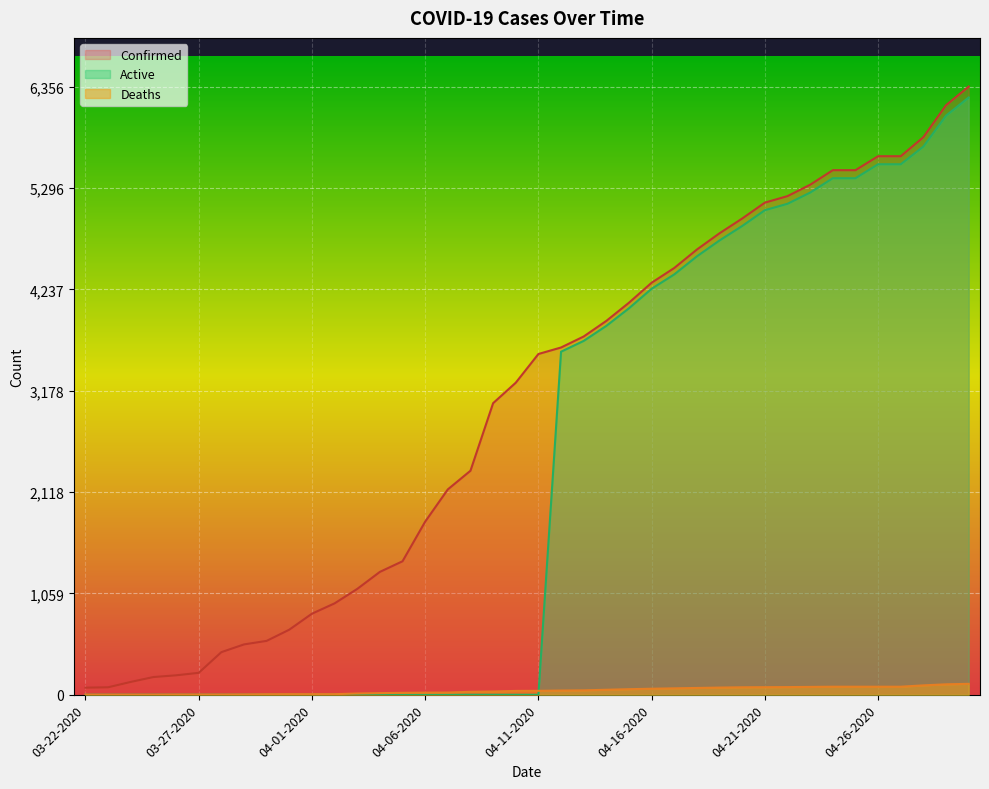

The Deaths series shows 3 at 03-27-2020. True or false?

False